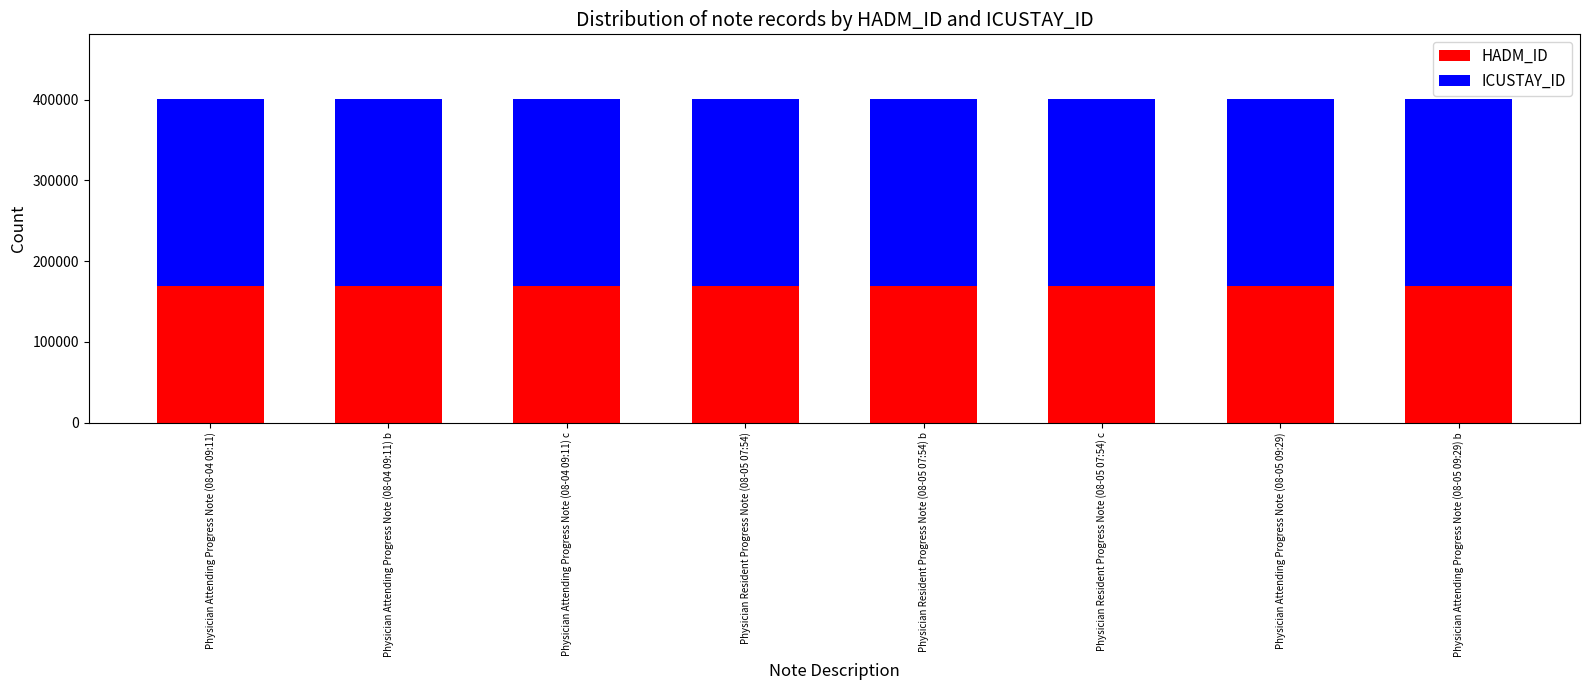

What is the maximum value for HADM_ID?

168976